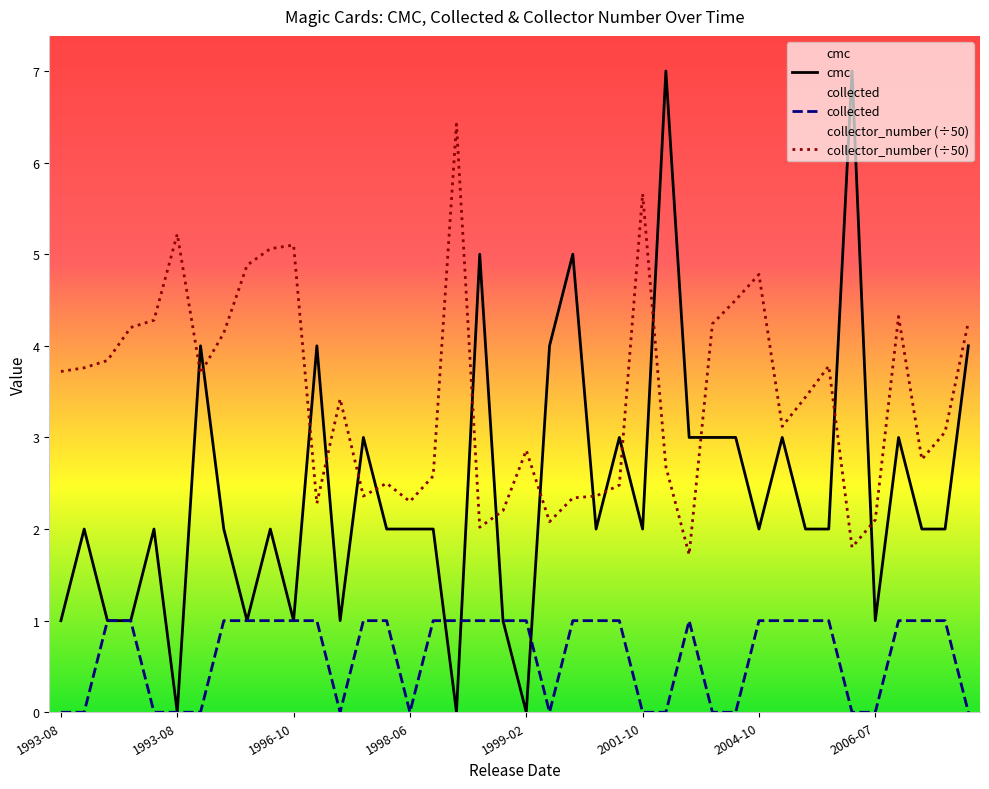

In collected, how many points are higher than both neighbors (excluding endpoints)?

1